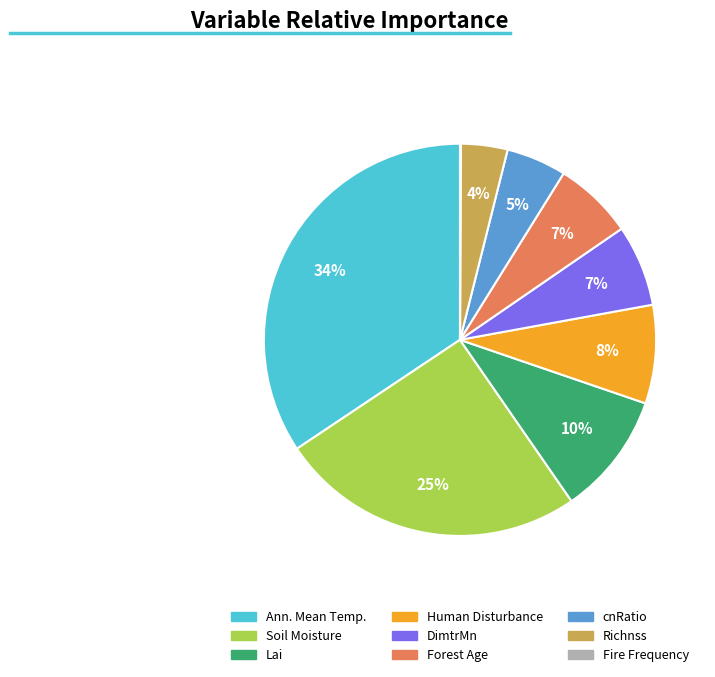

To the nearest percent, what portion does Human Disturbance represent?

8%